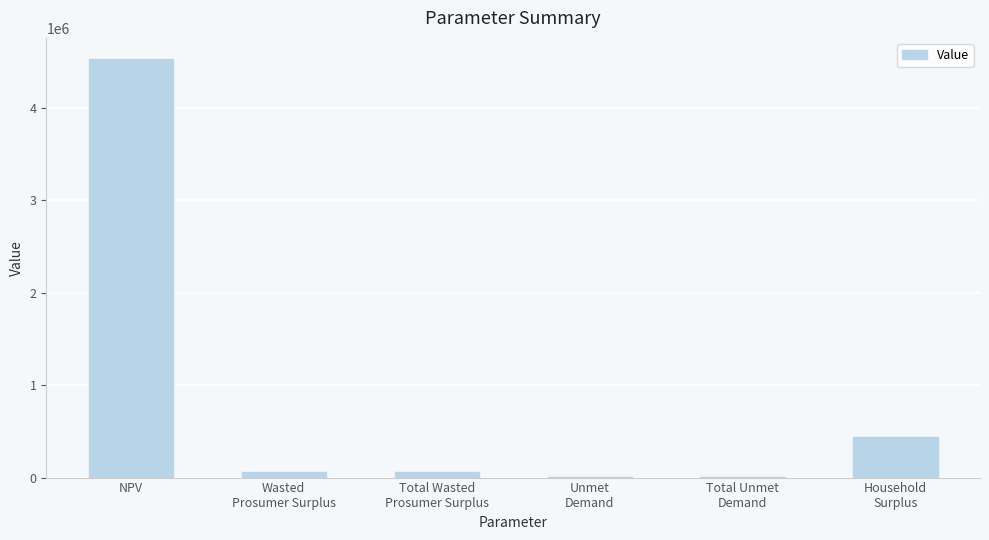

Reading right to left, what are all the values shown in this chart?

Household
Surplus=438989.0	Total Unmet
Demand=1679.2	Unmet
Demand=1679.2	Total Wasted
Prosumer Surplus=58988.2	Wasted
Prosumer Surplus=58988.2	NPV=4531691.8